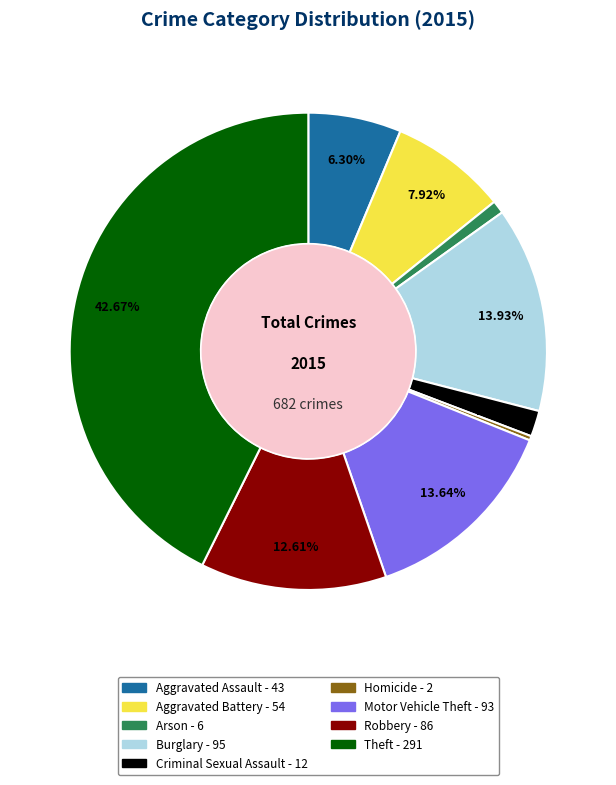

Does any single category account for the majority?

No